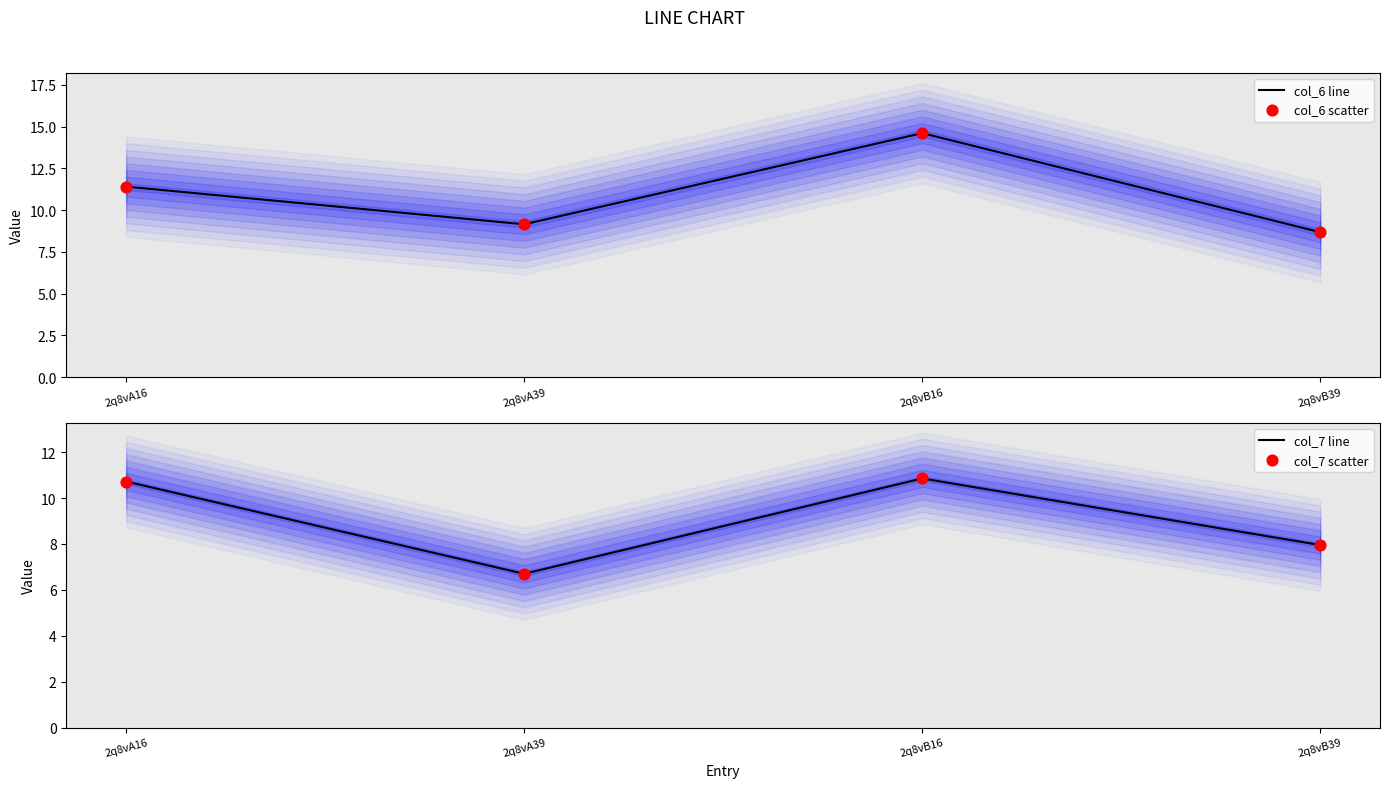

Which series contains the highest Y value?

col_6 line